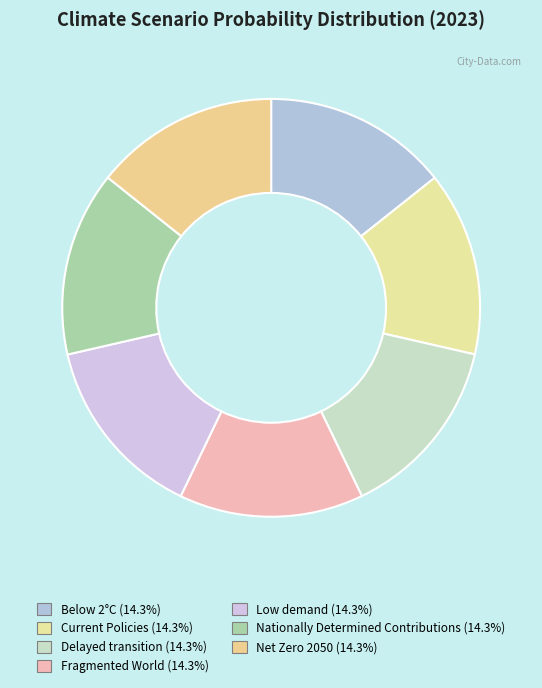

How many segments does this pie chart have?

7